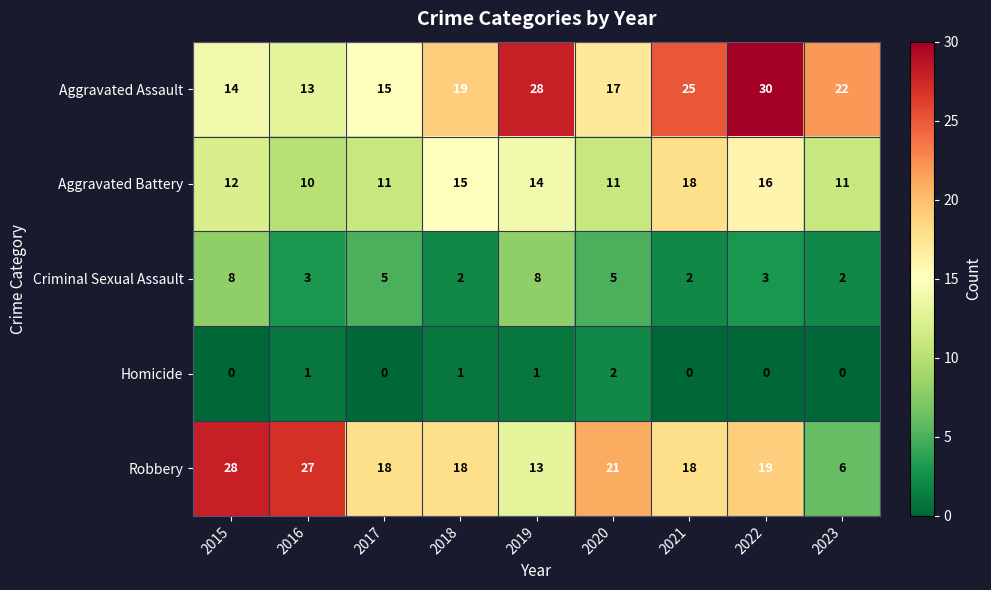

Rank the series by their maximum value, from lowest to highest.

Homicide, Criminal Sexual Assault, Aggravated Battery, Robbery, Aggravated Assault